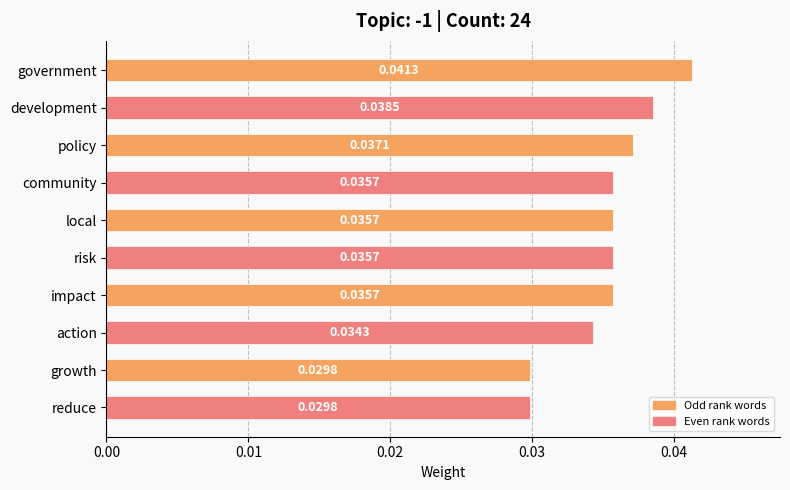

What is the sum of all values?

0.4